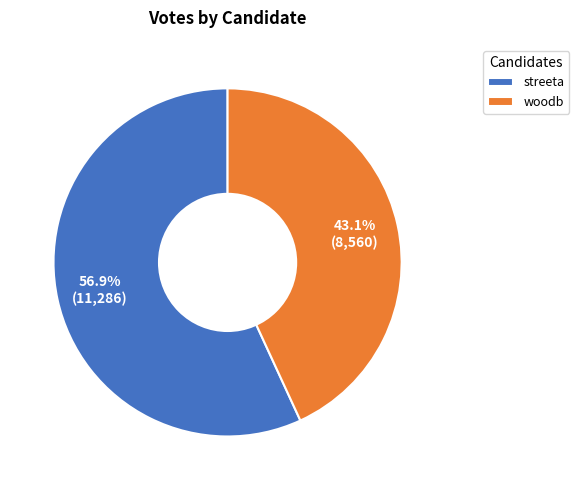

What is the smallest slice in the pie chart?

woodb